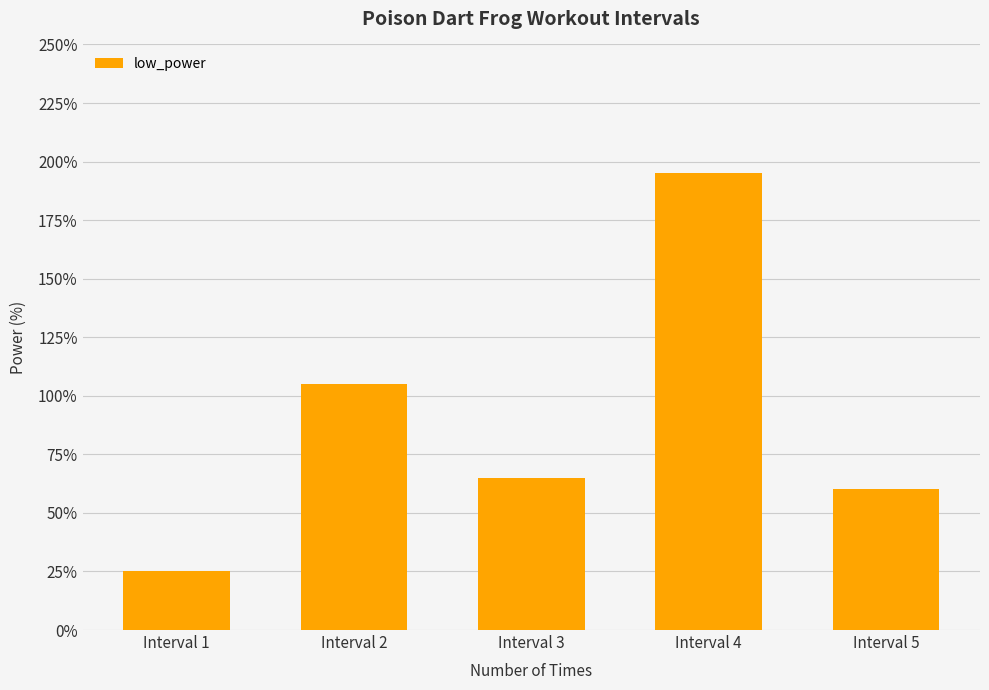

Does the chart contain any negative values?

No